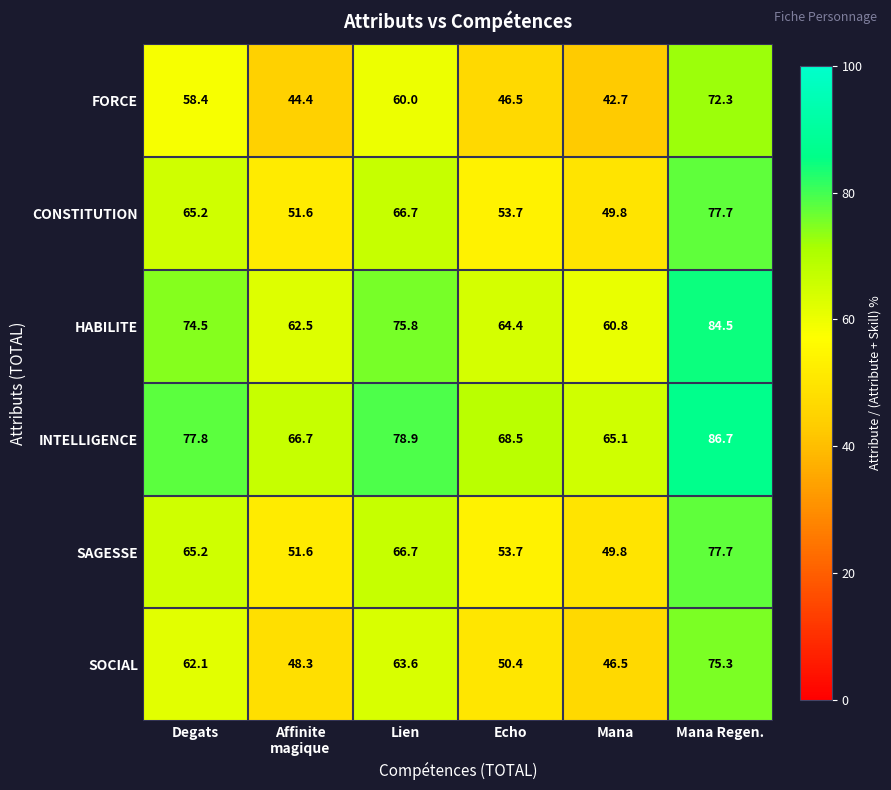

Which series has the widest spread of values?

FORCE